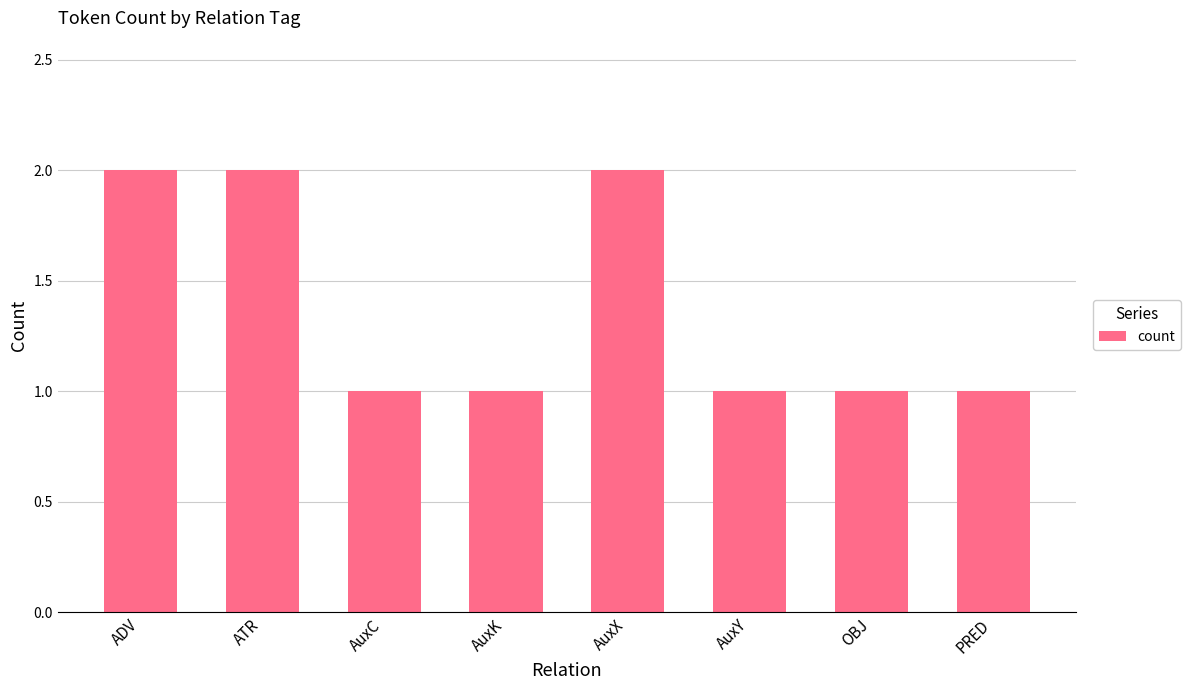

Is it true that the value at OBJ is 1?

True